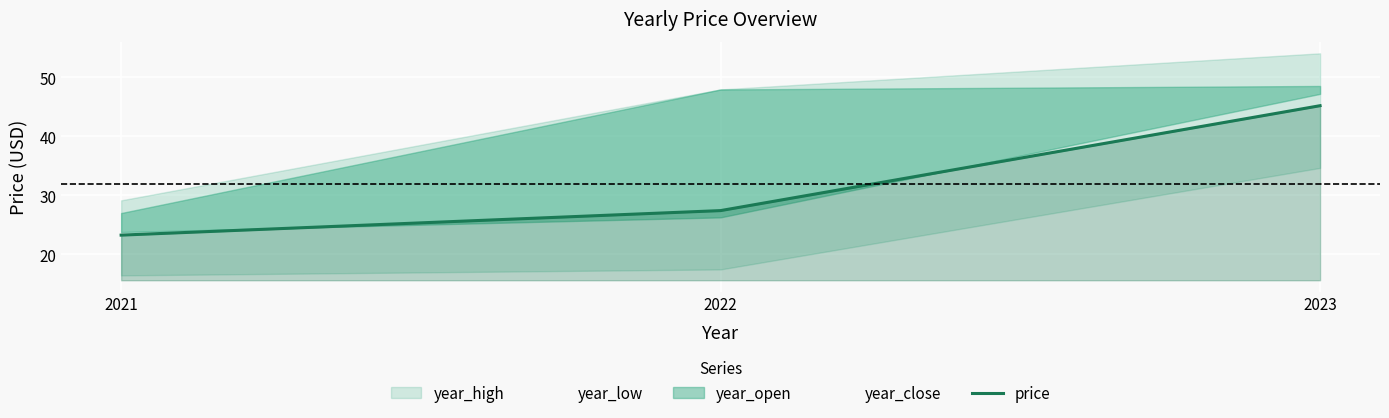

Which has a higher value, 2021 or 2023?

2023